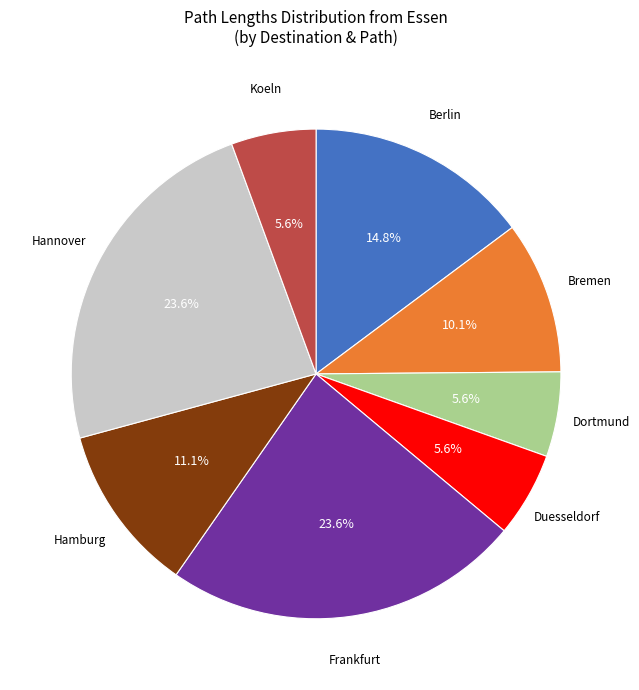

Does Dortmund account for over 50% of the chart?

No